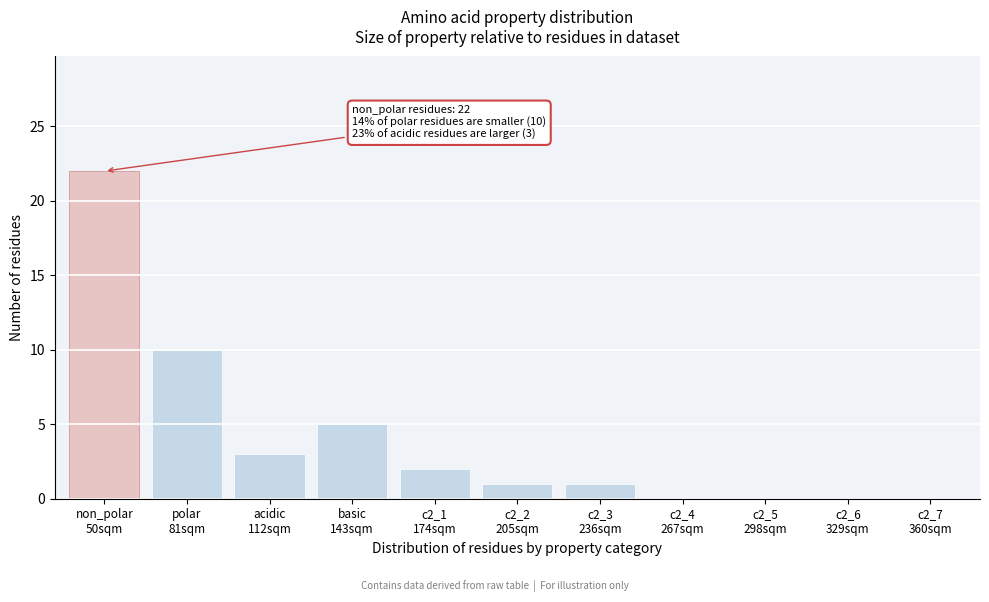

What is the maximum value shown in the chart?

22